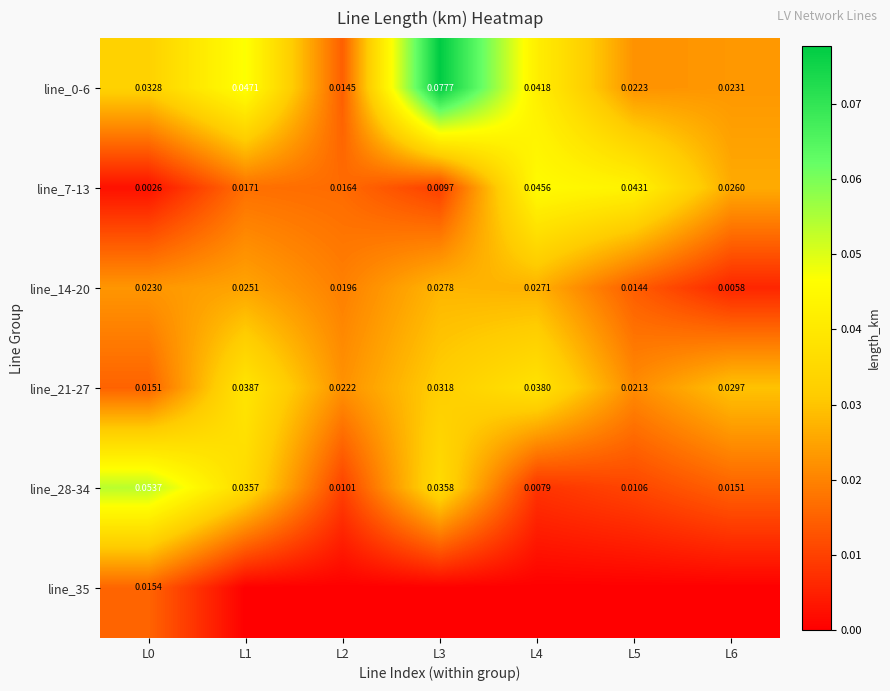

Is the value of line_35 at L0 greater than the value of line_0-6 at L4?

No